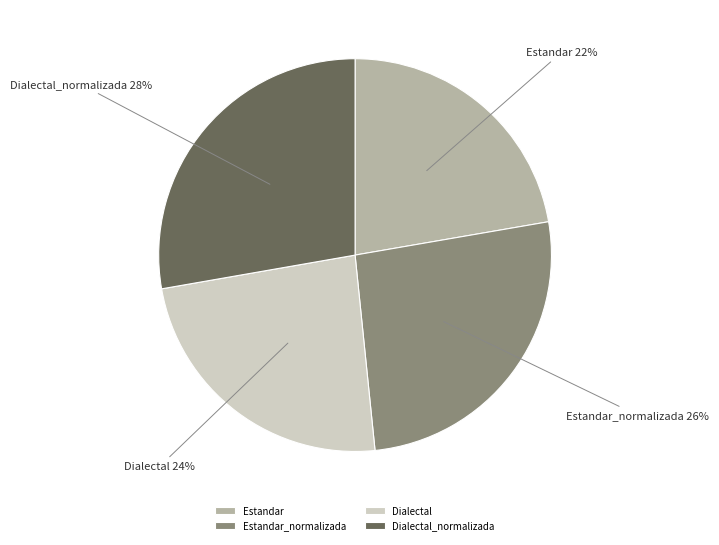

Rank the categories by value from lowest to highest.

Estandar, Dialectal, Estandar_normalizada, Dialectal_normalizada